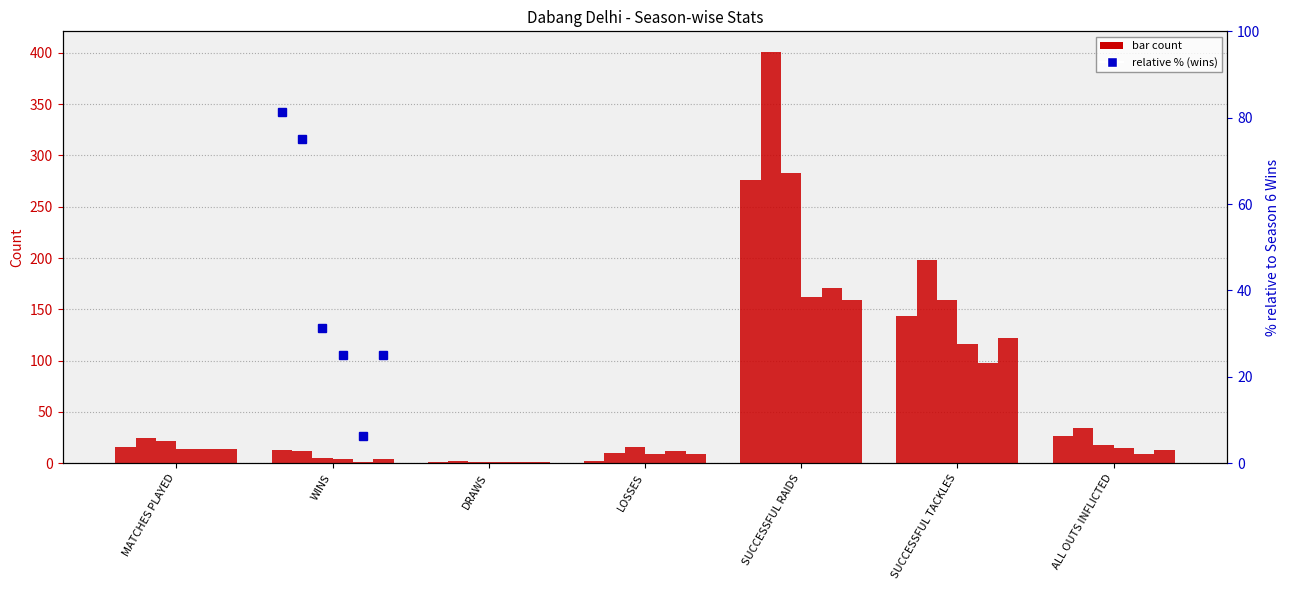

What is the smallest value displayed?

1